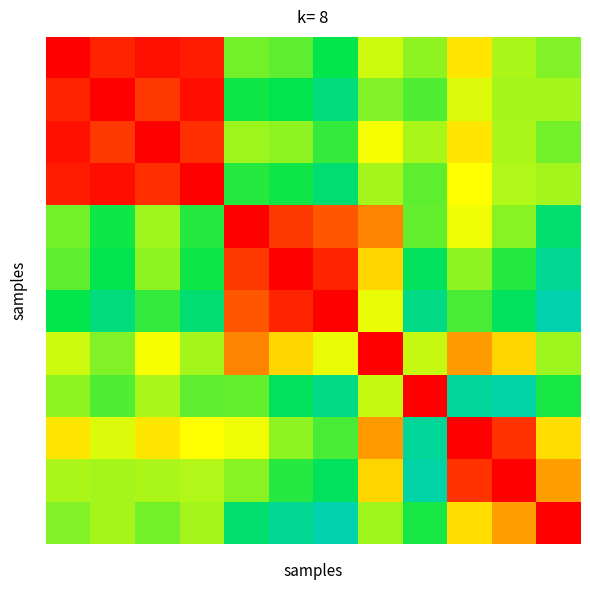

At which category is the sum across all series the highest?

2